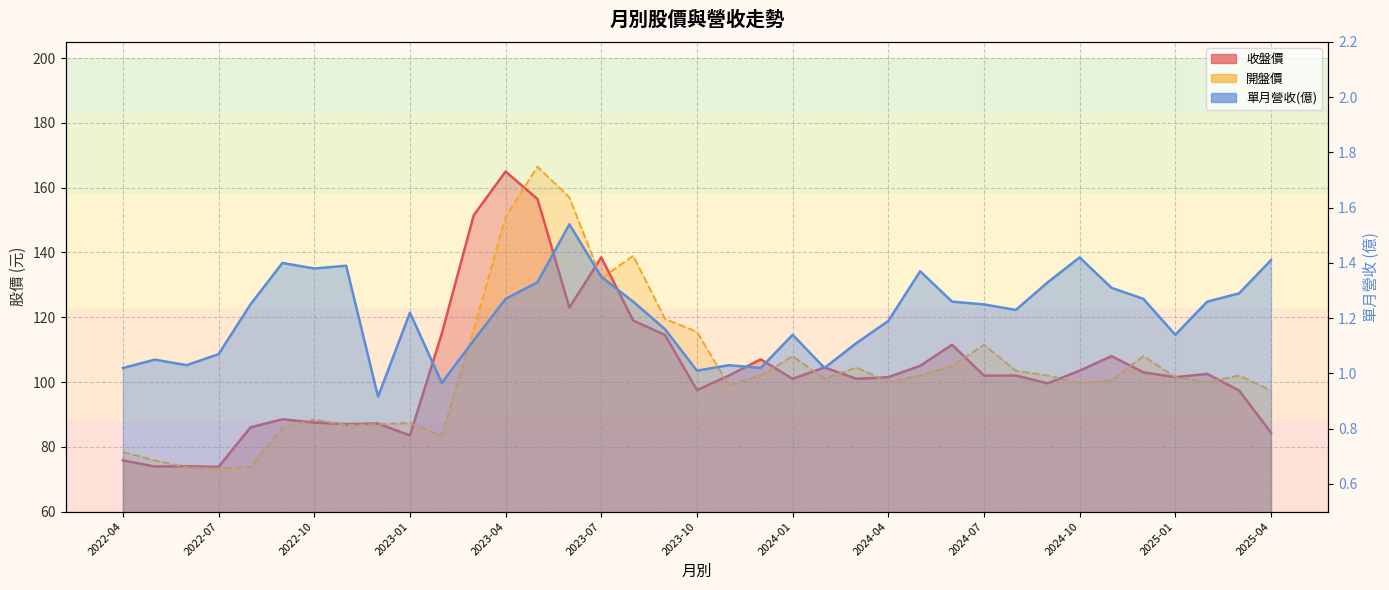

True or false: 收盤價 has a value of 103.0 at 2024-12.

True